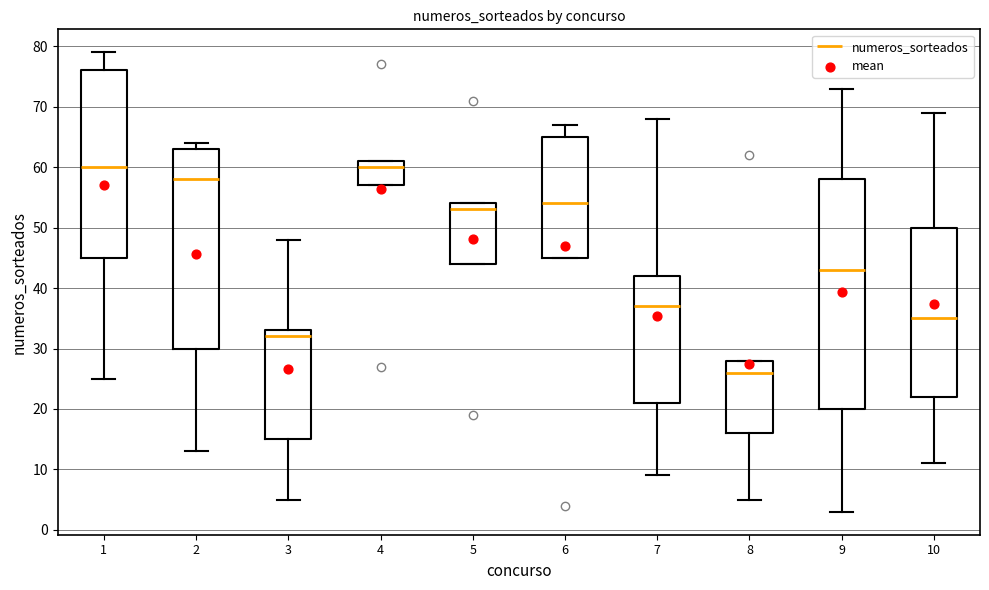

Reading left to right, transcribe this box plot: for each box, give where its median line is, the range the box spans, and where its two whiskers end, as read against the y-axis. The values are not printed on the chart, so give them approximately, as read against the axis.

1: median 60, box 45 to 76, whiskers 25 to 79
2: median 58, box 30 to 63, whiskers 13 to 64
3: median 32, box 15 to 33, whiskers 5 to 48
4: median 60, box 57 to 61, whiskers 57 to 61
5: median 53, box 44 to 54, whiskers 44 to 54
6: median 54, box 45 to 65, whiskers 45 to 67
7: median 37, box 21 to 42, whiskers 9 to 68
8: median 26, box 16 to 28, whiskers 5 to 28
9: median 43, box 20 to 58, whiskers 3 to 73
10: median 35, box 22 to 50, whiskers 11 to 69